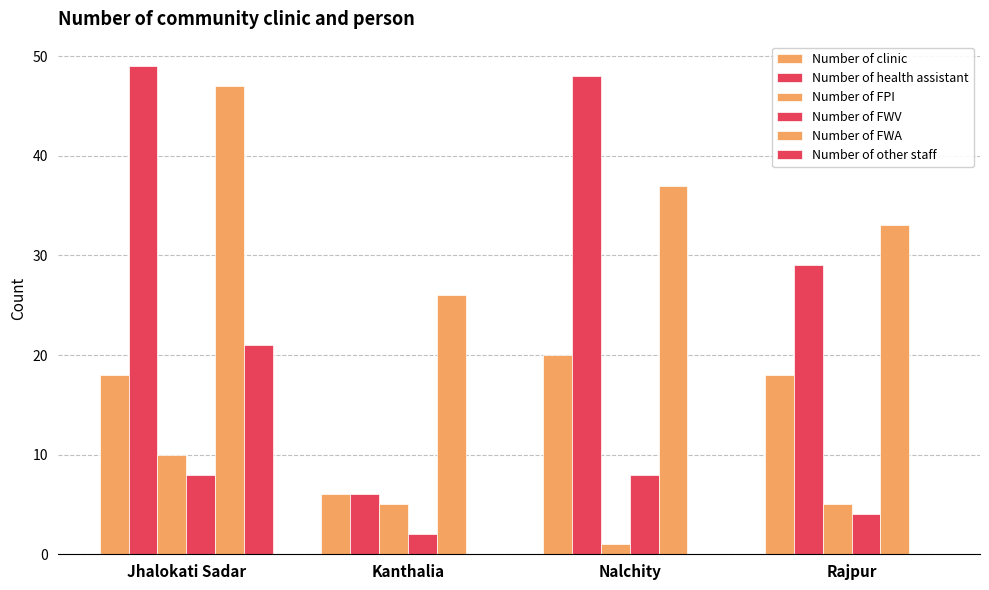

Does the chart contain stacked bars?

No